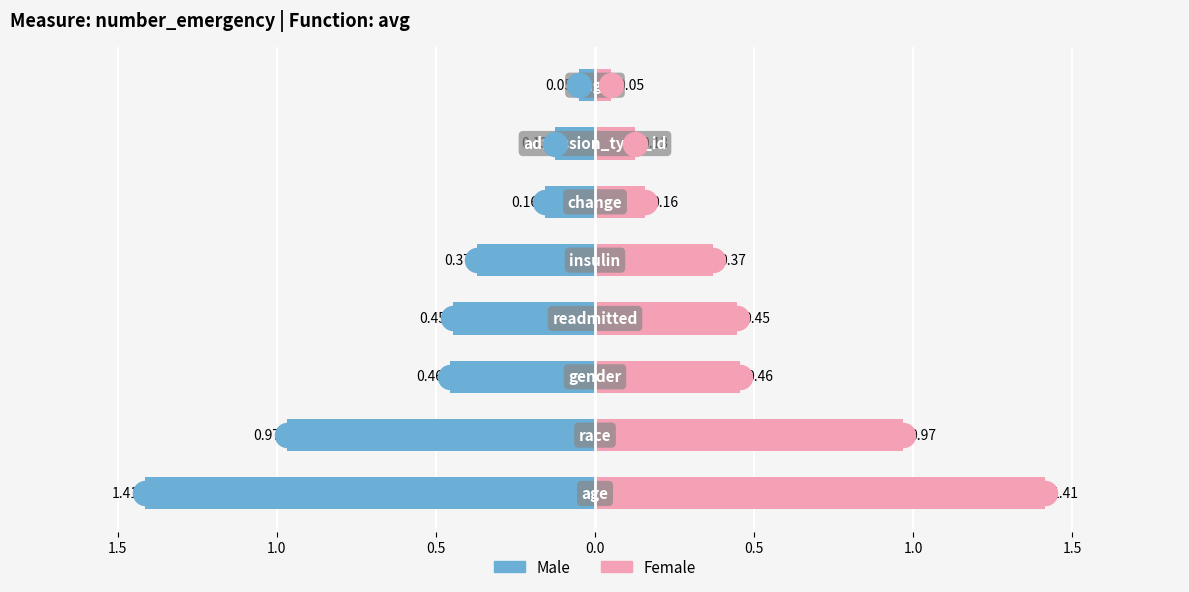

At how many categories does at least one series exceed 0?

8